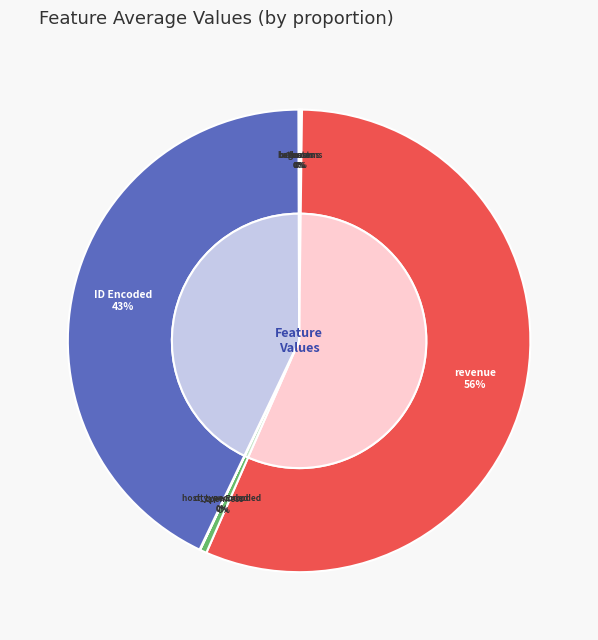

What is the largest slice in the pie chart?

revenue